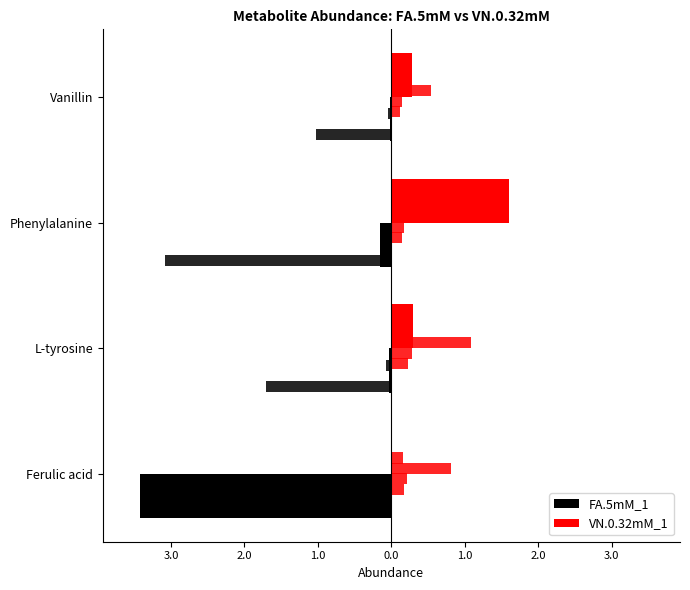

At how many categories does at least one series exceed -2?

4